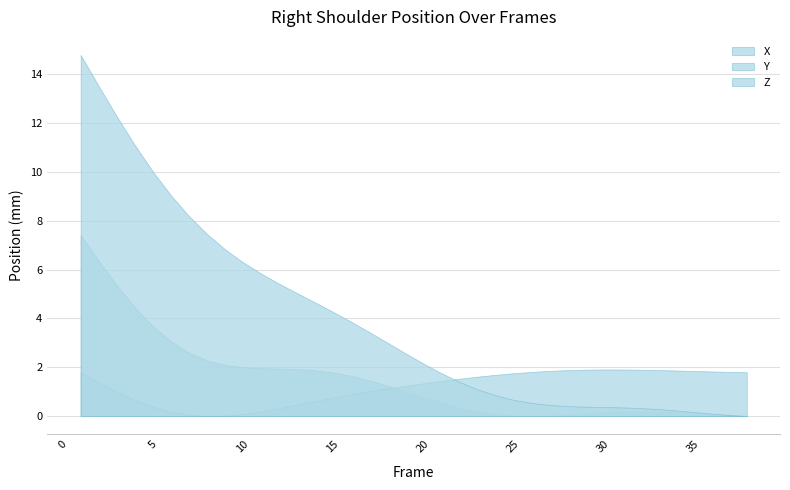

True or false: Y and Z intersect in this chart.

True